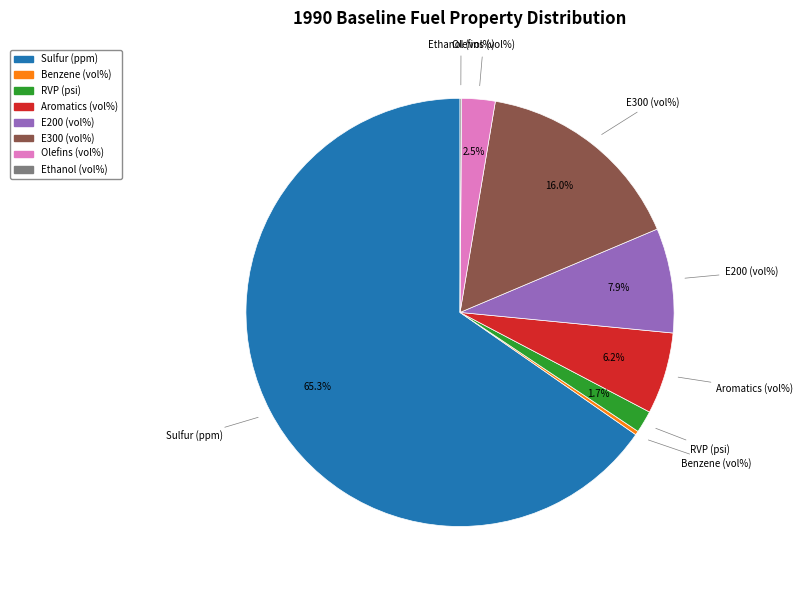

What portion of the pie excludes RVP (psi)?

98.3%